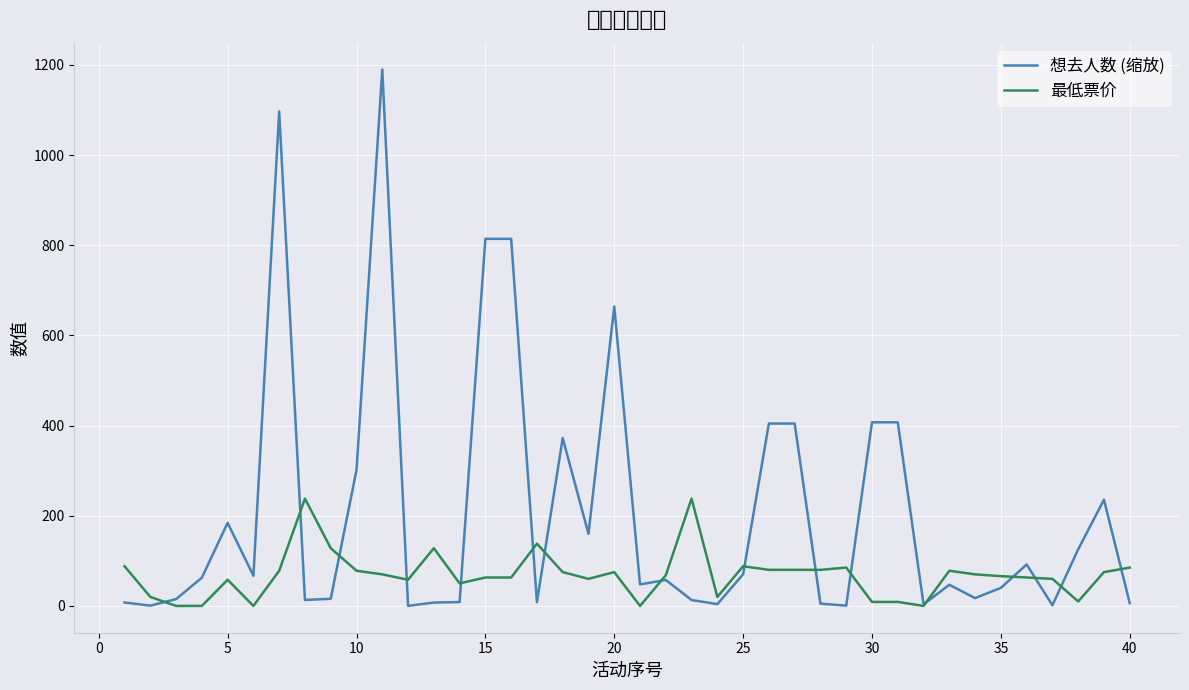

List the series in order of their overall mean, highest first.

想去人数 (缩放), 最低票价